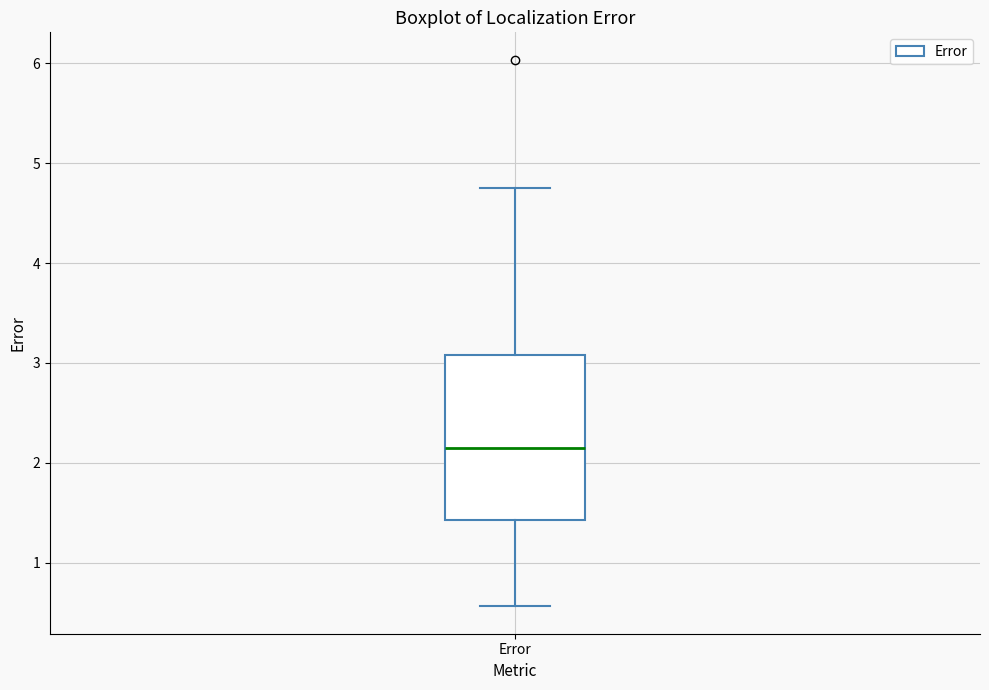

Transcribe this box plot: give where the median line is, the range the box spans, and where the two whiskers end, as read against the y-axis. The values are not printed on the chart, so give them approximately, as read against the axis.

median 2.2, box 1.4 to 3.1, whiskers 0.6 to 4.8